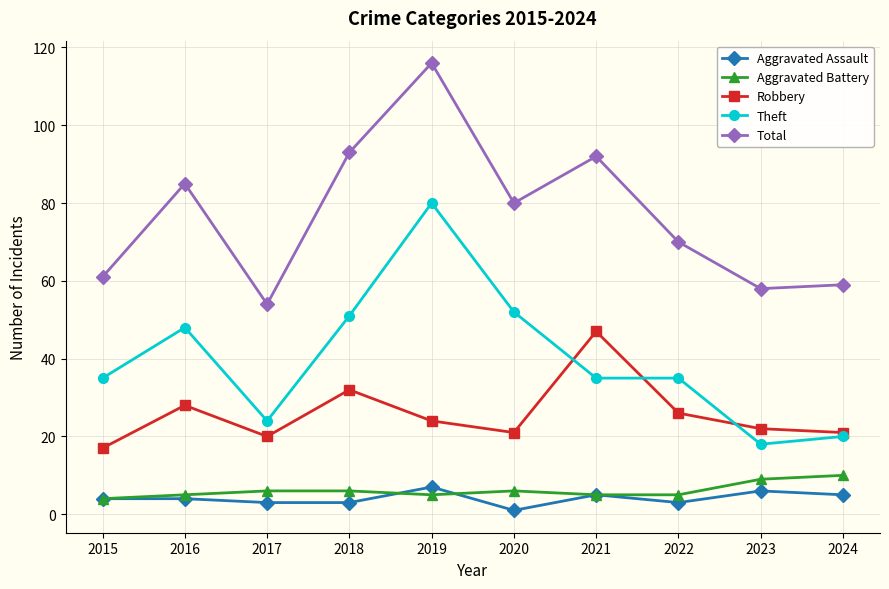

What value does the Total series have at 2017?

54